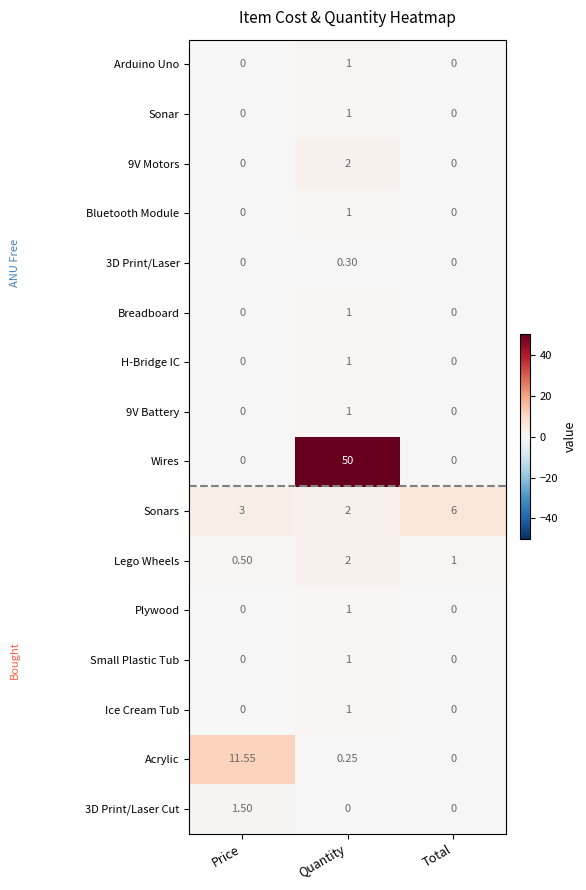

Which series changed the most between Price and Total?

Acrylic